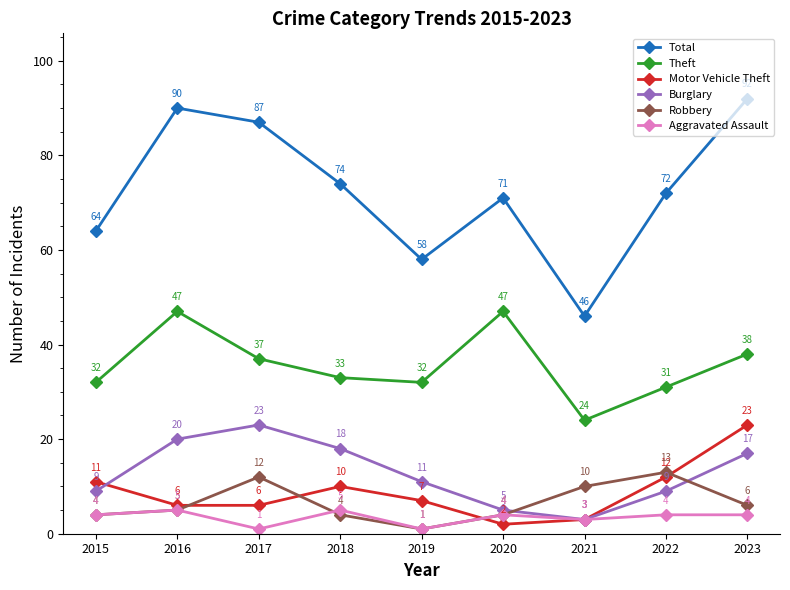

Reading right to left, transcribe all the data shown in this chart.

Total: 92	72	46	71	58	74	87	90	64
Theft: 38	31	24	47	32	33	37	47	32
Motor Vehicle Theft: 23	12	3	2	7	10	6	6	11
Burglary: 17	9	3	5	11	18	23	20	9
Robbery: 6	13	10	4	1	4	12	5	4
Aggravated Assault: 4	4	3	4	1	5	1	5	4